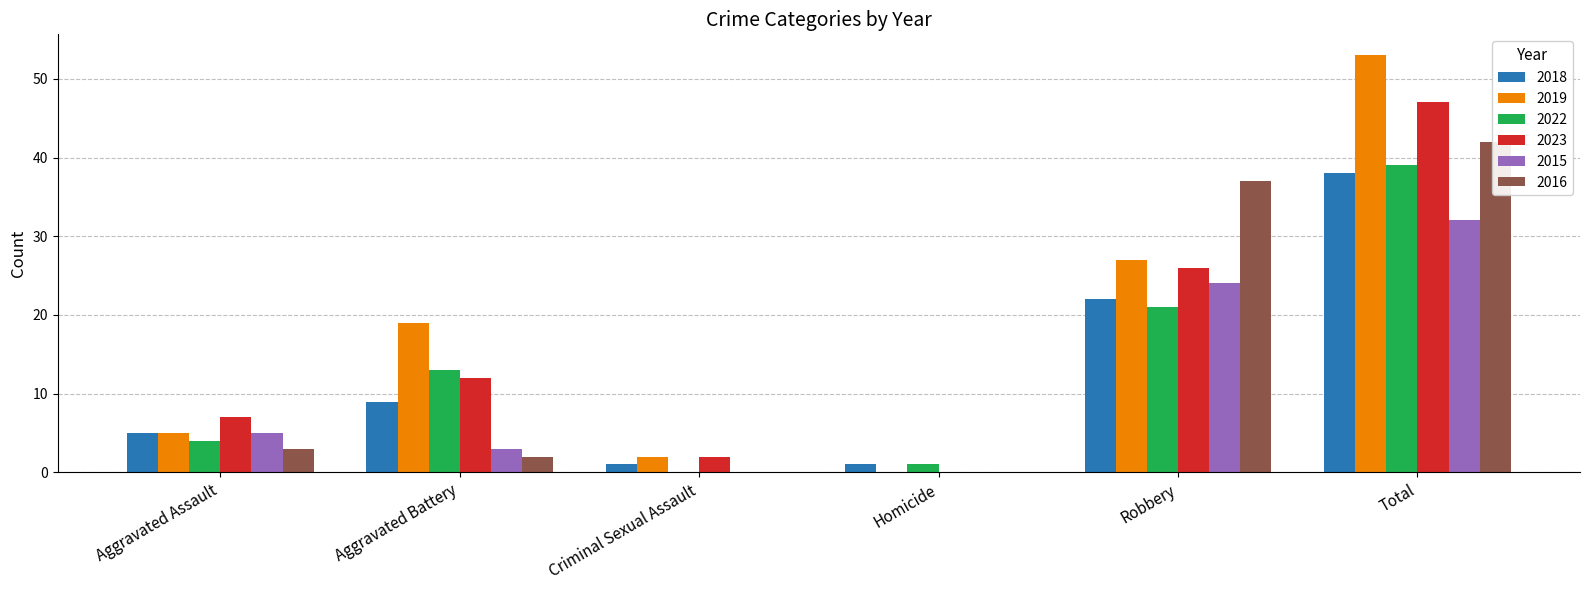

Where is 2018 nearest to the value 19?

Robbery